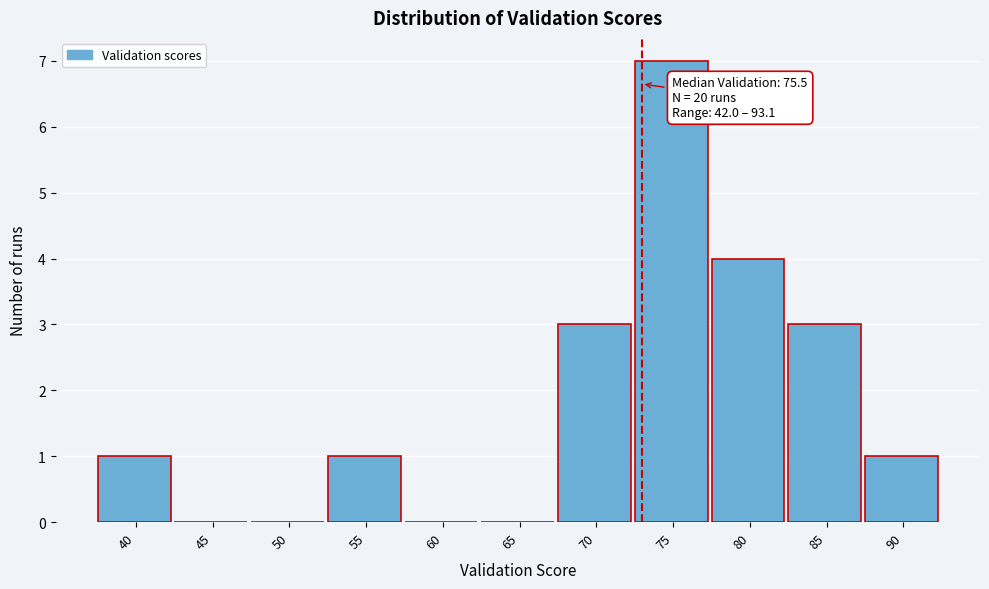

Reading left to right, what are all the values shown in this chart?

40=1	45=0	50=0	55=1	60=0	65=0	70=3	75=7	80=4	85=3	90=1